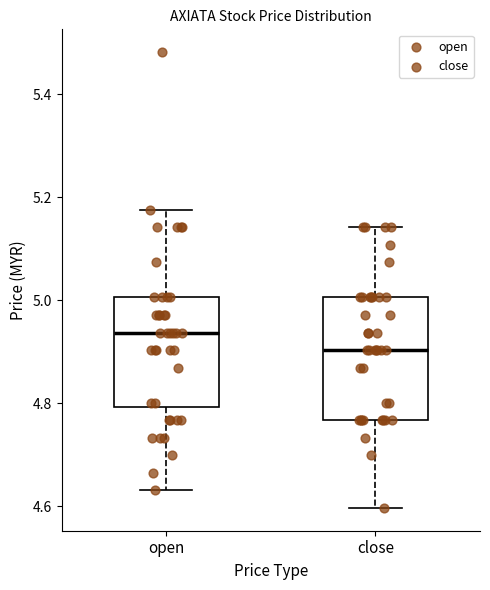

Where does the median line of the box for open sit on the y-axis? The values are not printed on the chart, so give them approximately, as read against the axis.

4.94